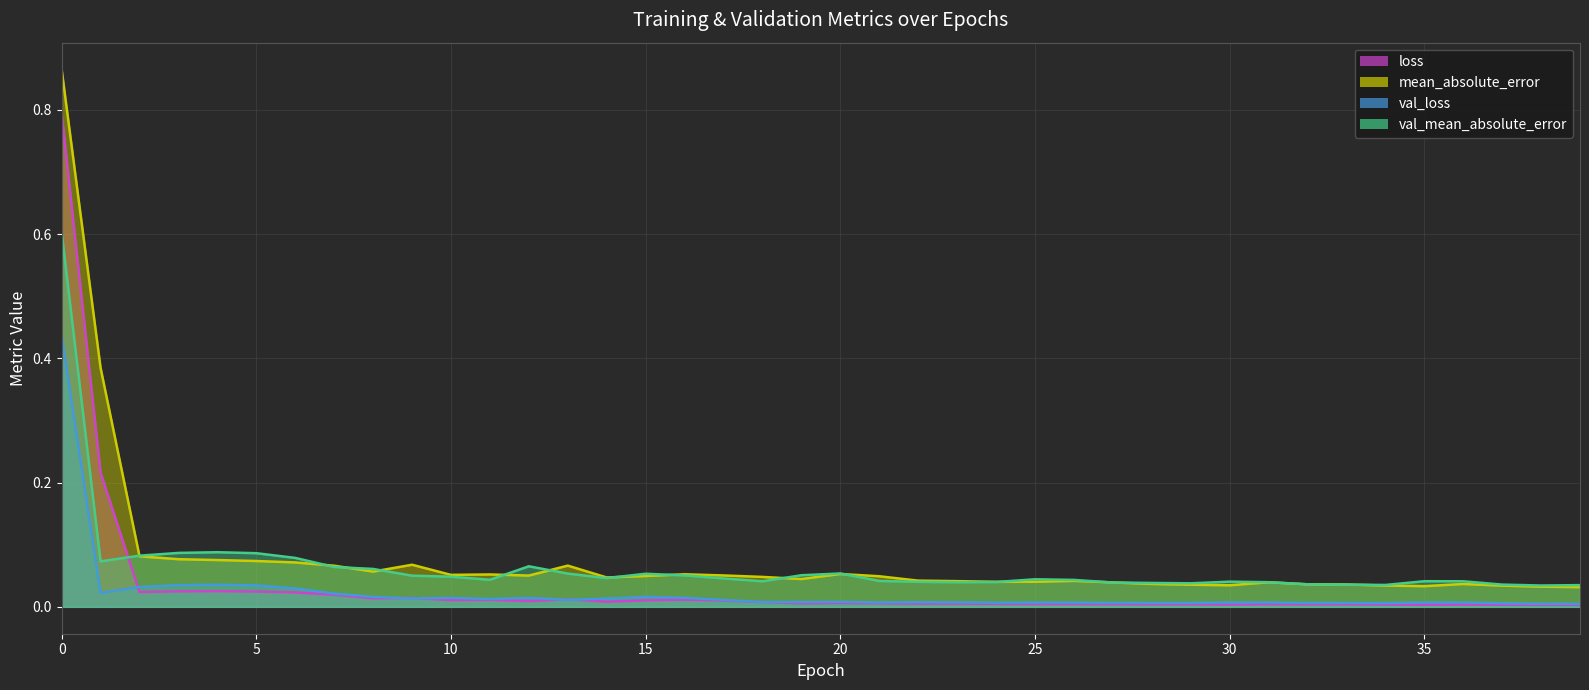

In mean_absolute_error, how many points are higher than both neighbors (excluding endpoints)?

8